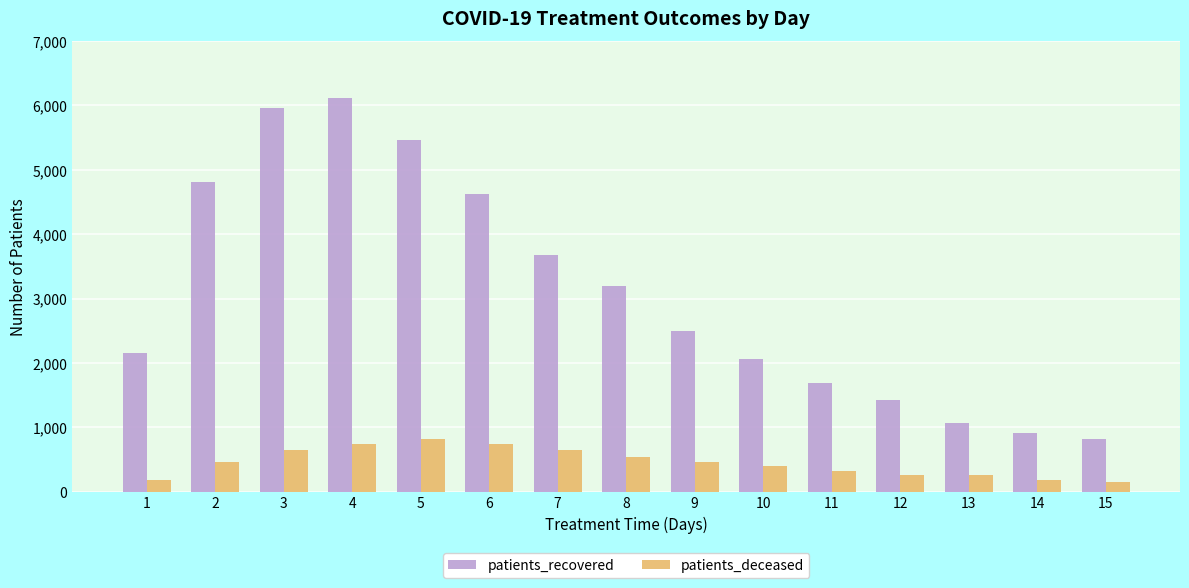

What is the total value across all series at 2?

5278